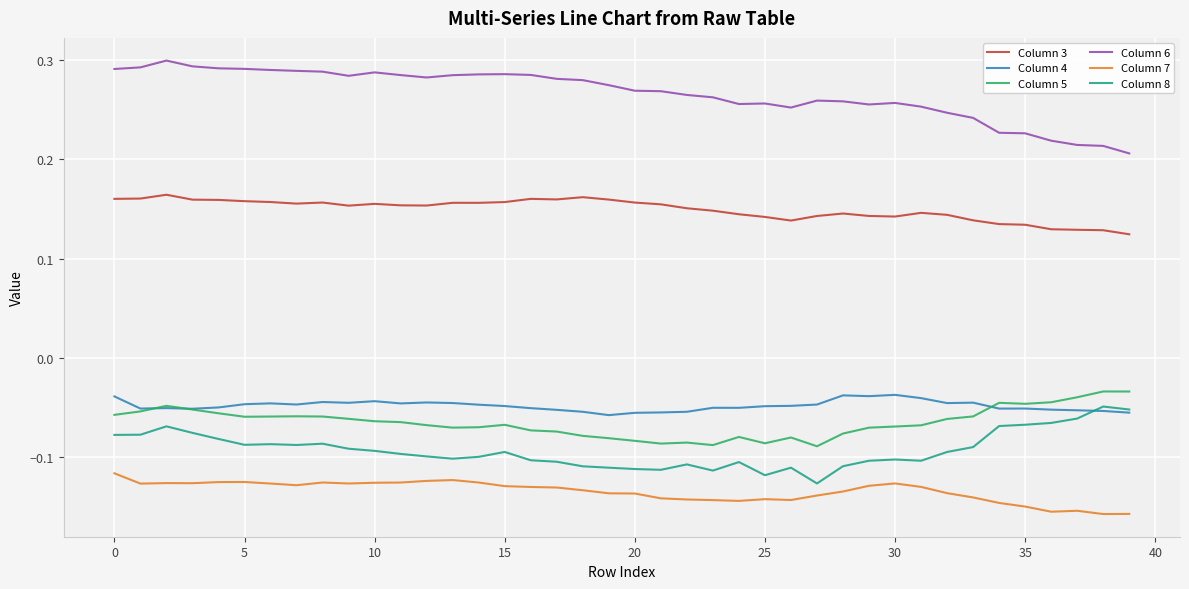

True or false: Column 6 and Column 8 cross at least once.

False